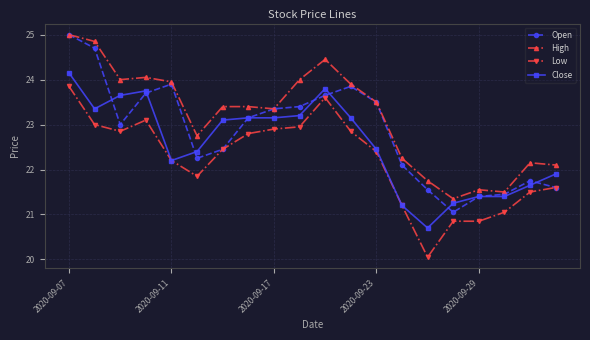

True or false: Low and High intersect in this chart.

False